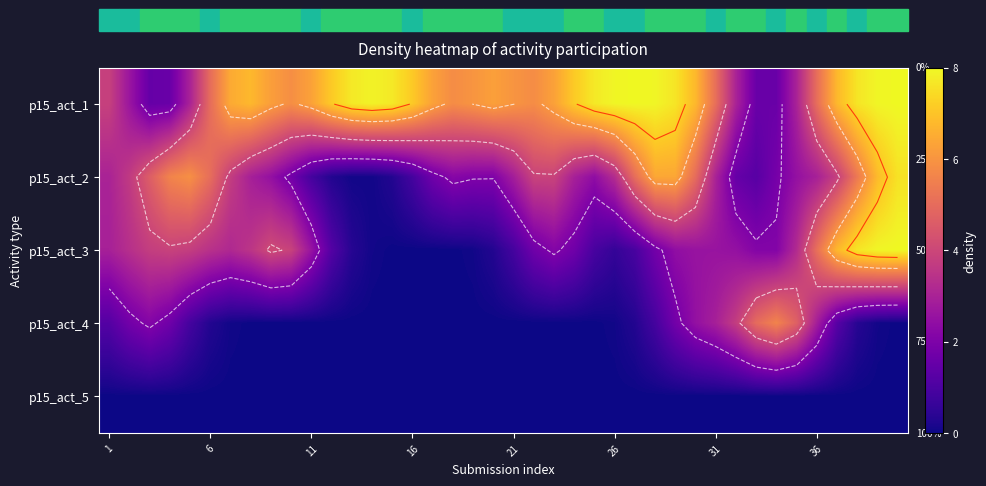

Which series has the largest total across all categories?

p15_act_1